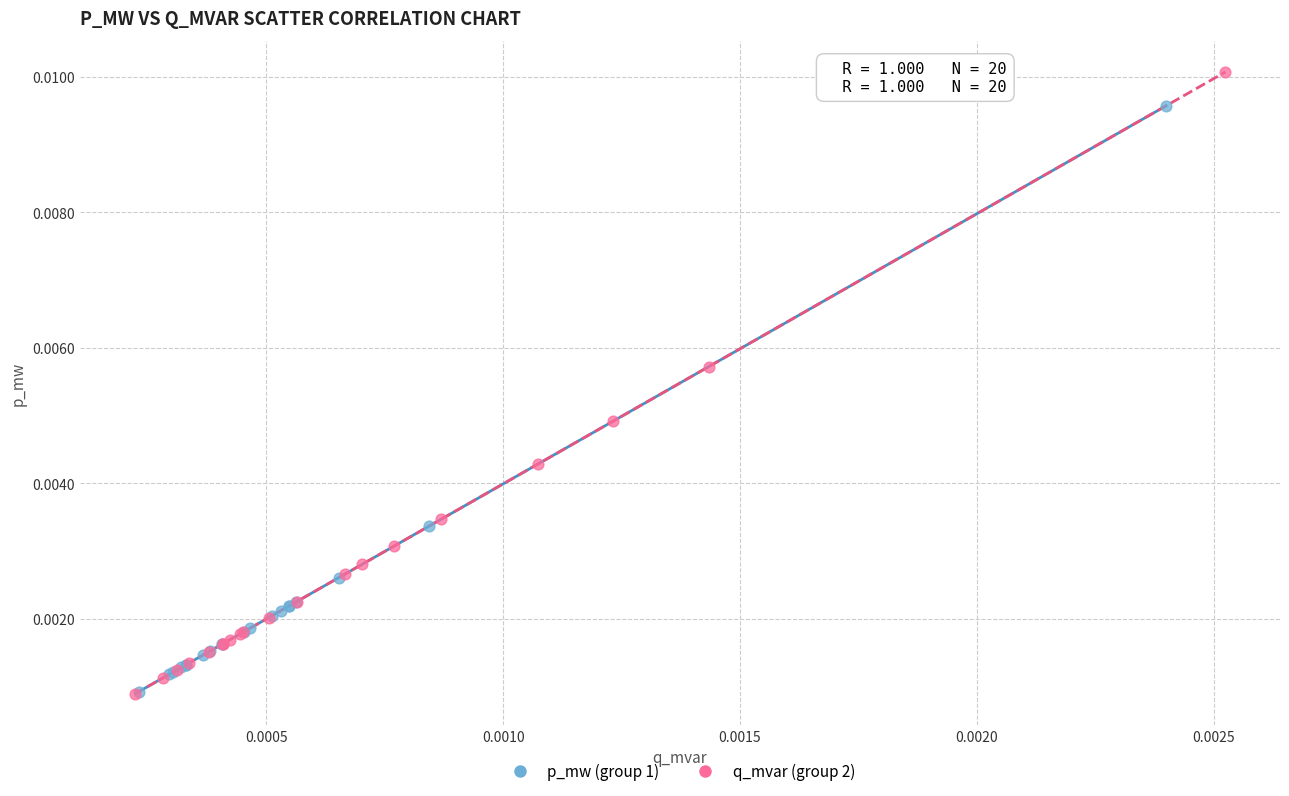

Which series reaches the maximum Y coordinate?

q_mvar (group 2)